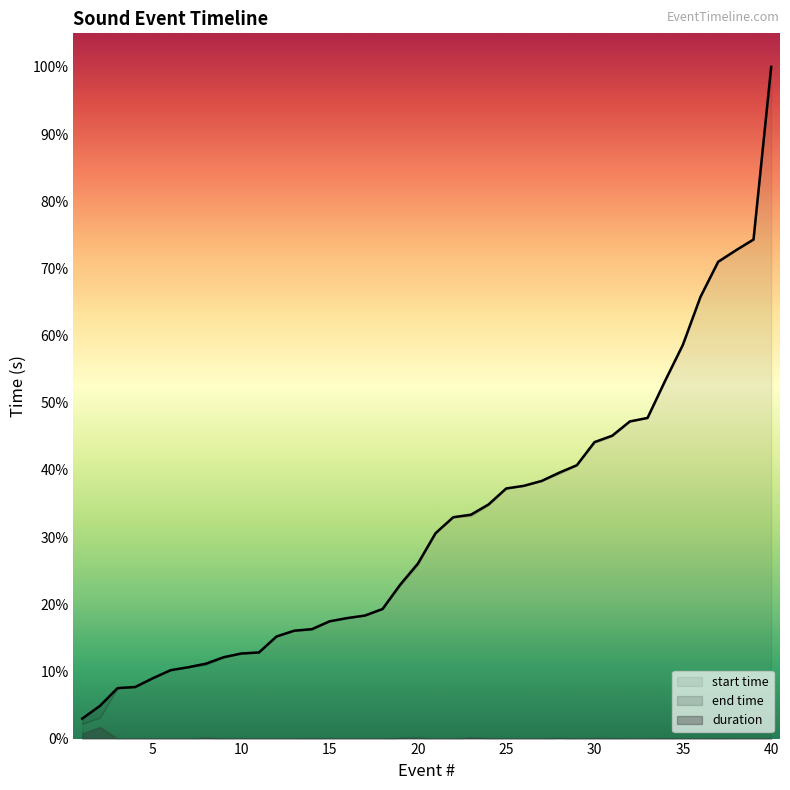

Between 8 and 19, which series saw the biggest shift?

start time